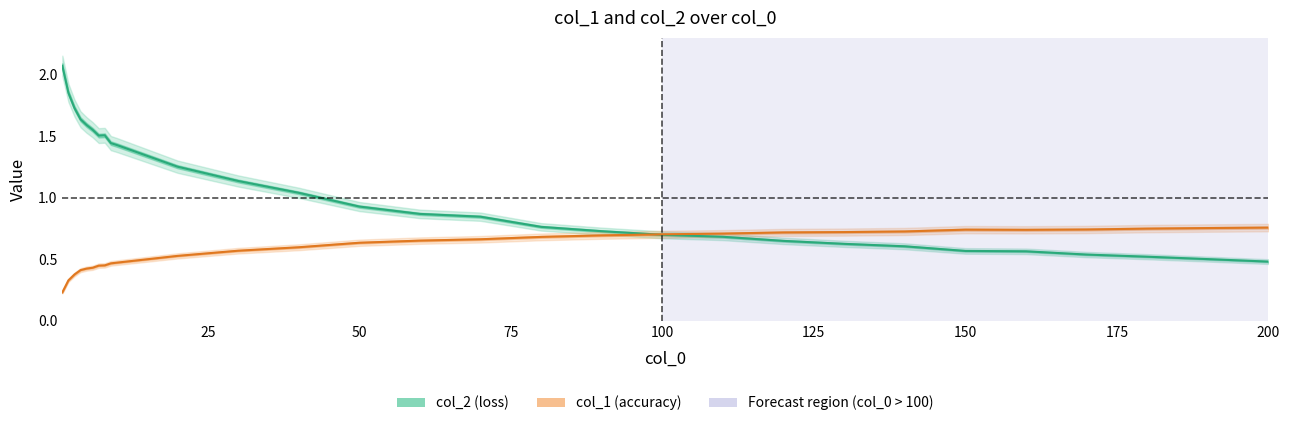

Which series has the largest total across all categories?

col_2